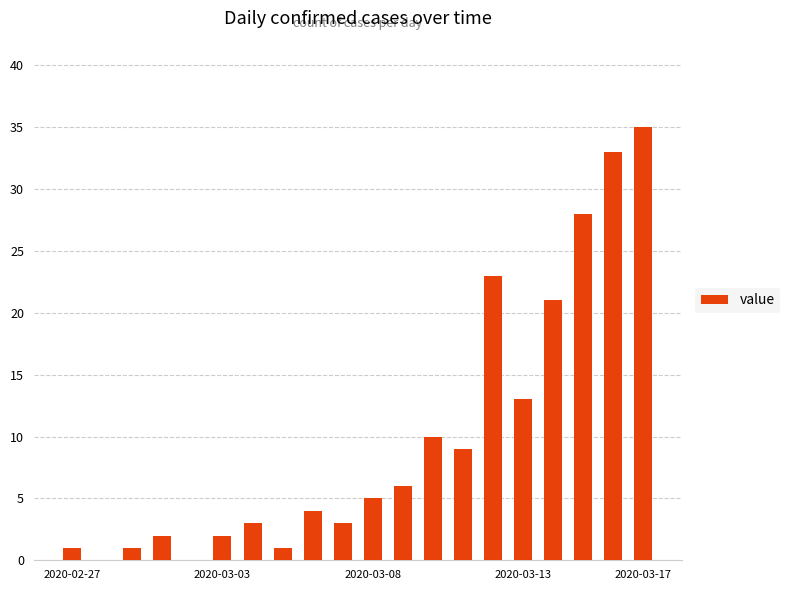

What is the maximum value shown in the chart?

35